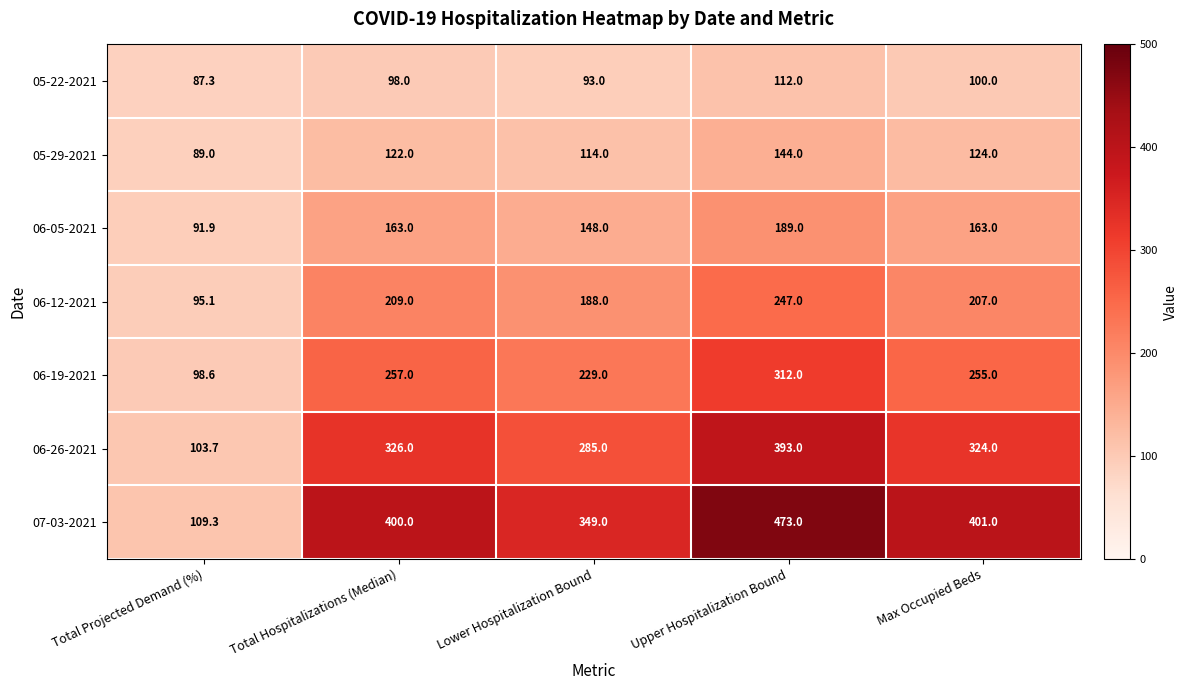

Which series has the largest total across all categories?

07-03-2021